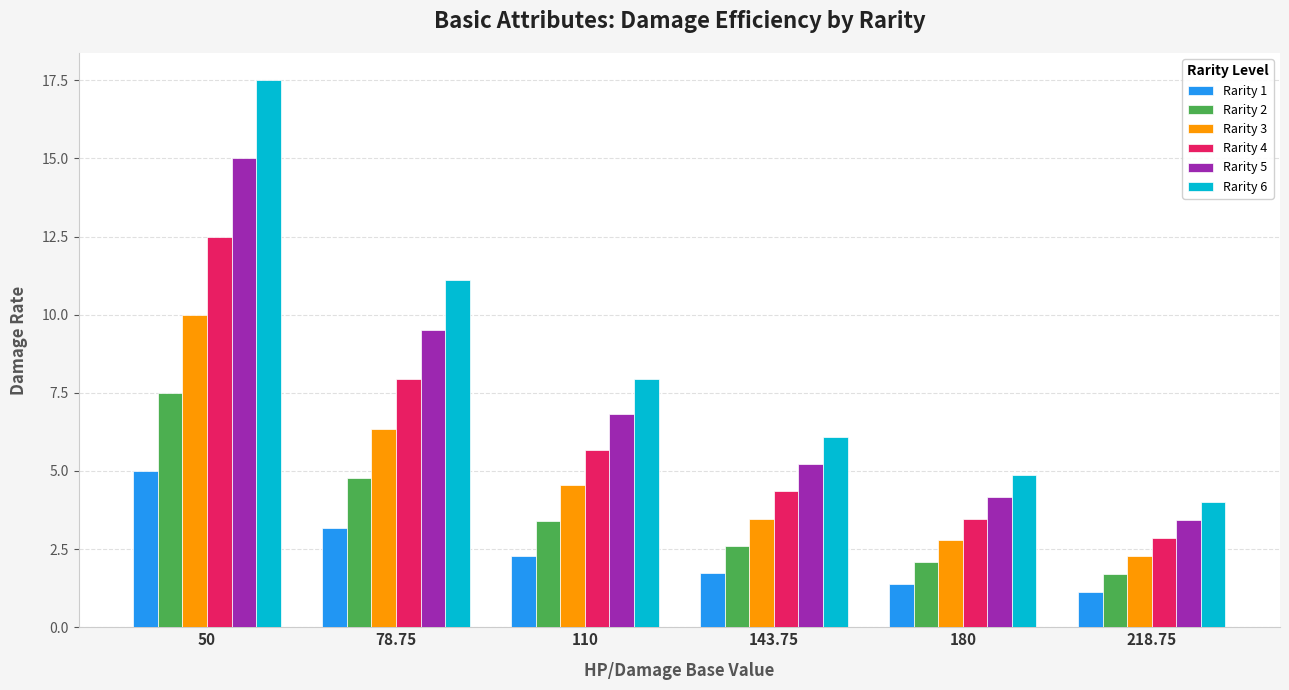

Rank the series by their average value, from highest to lowest.

Rarity 6, Rarity 5, Rarity 4, Rarity 3, Rarity 2, Rarity 1